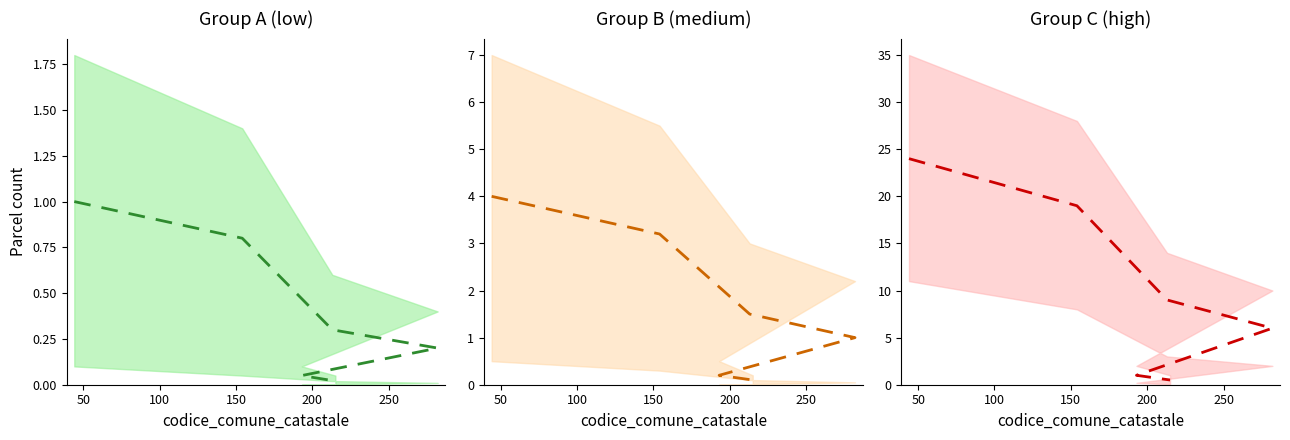

What is the difference between the maximum and minimum values in the Group B (medium) mid series?

3.9